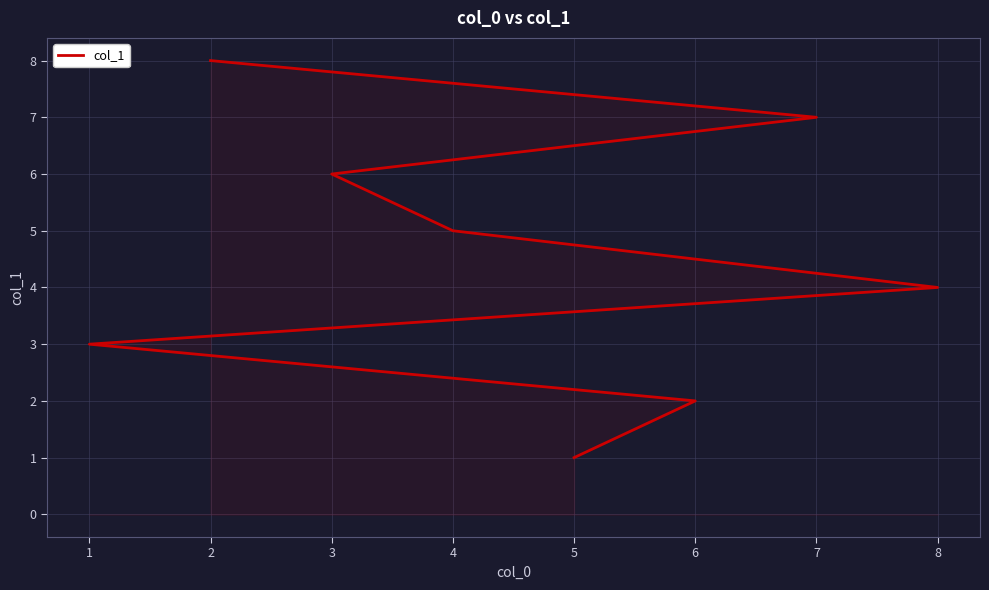

What is the value of the 5th point from the left?

5